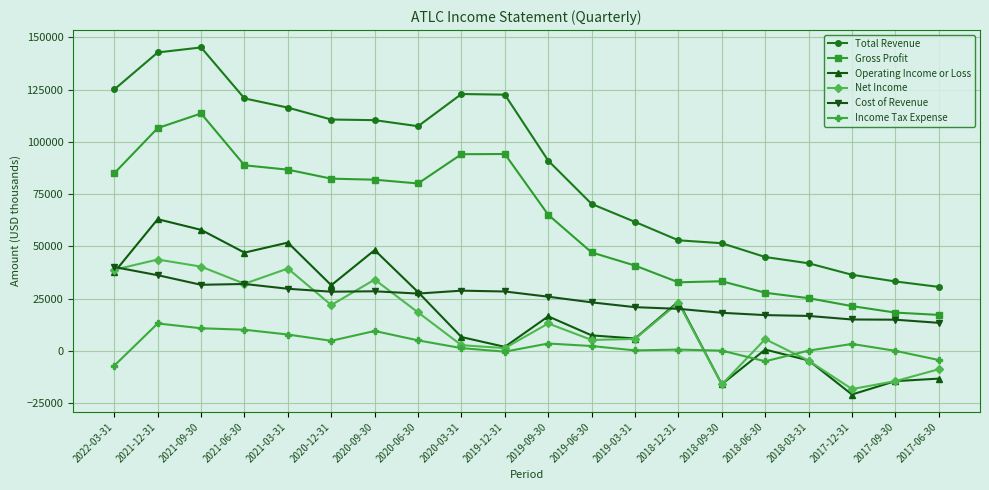

What is the lowest value of the Cost of Revenue series?

13400